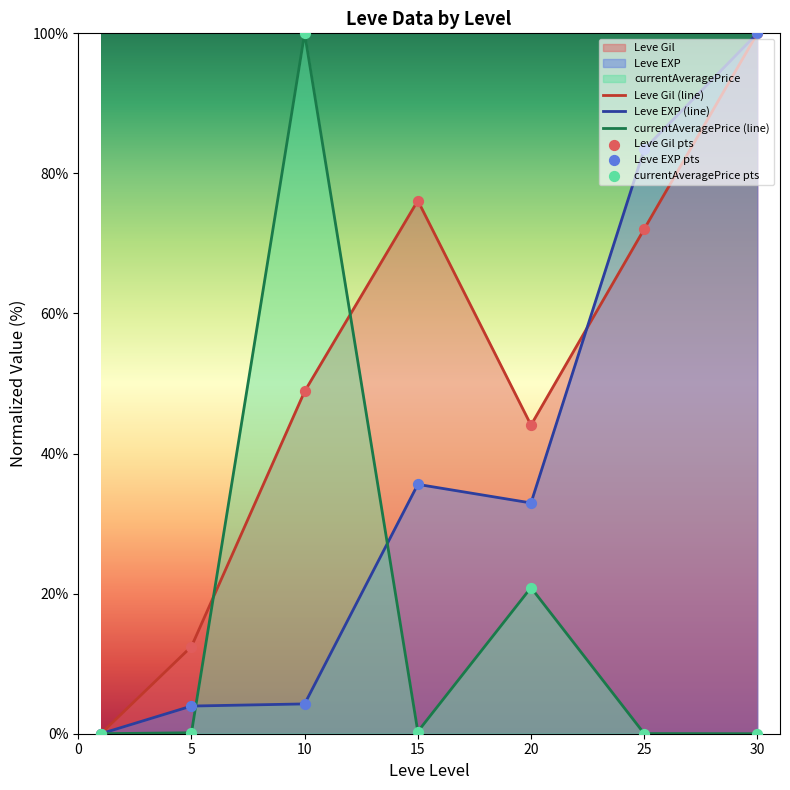

Which series has the widest spread of Y values?

Leve Gil (line)